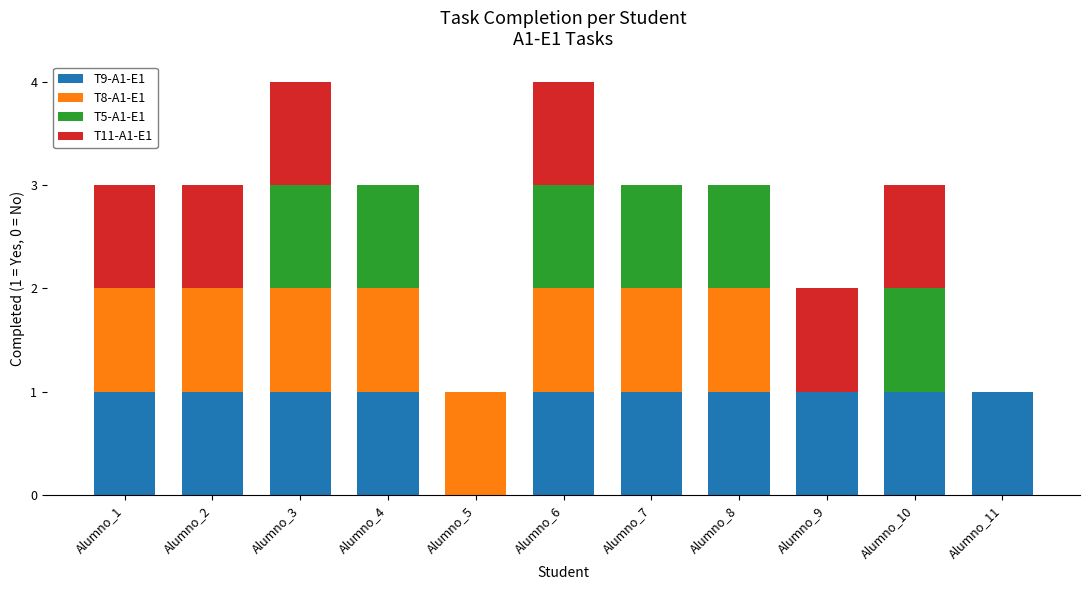

The value of T9-A1-E1 at Alumno_5 is 1. True or false?

False